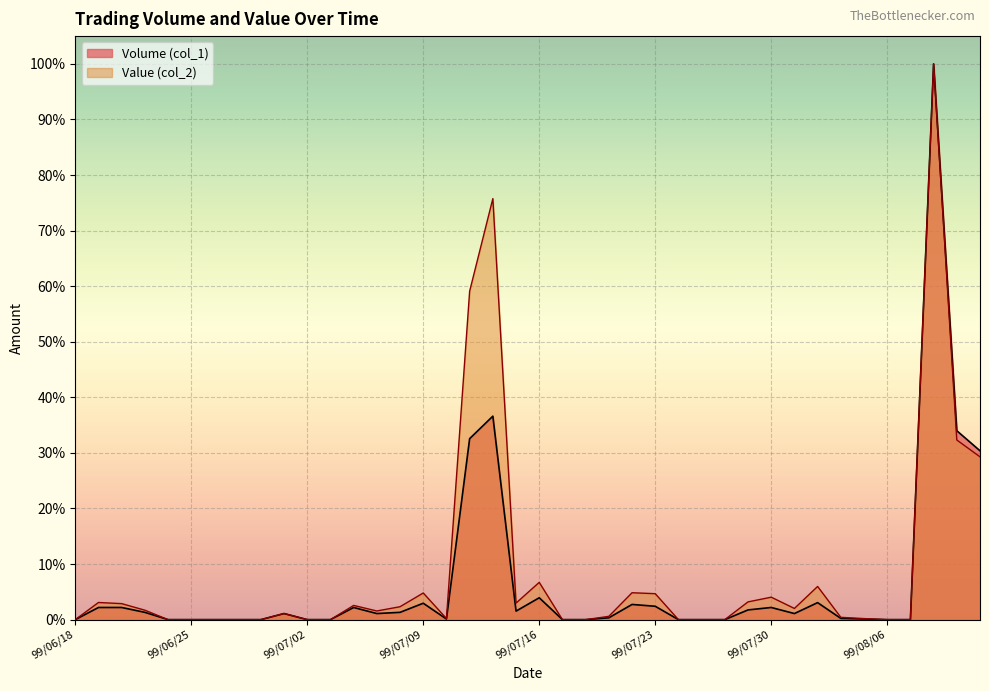

True or false: Value (col_2) and Volume (col_1) intersect in this chart.

False